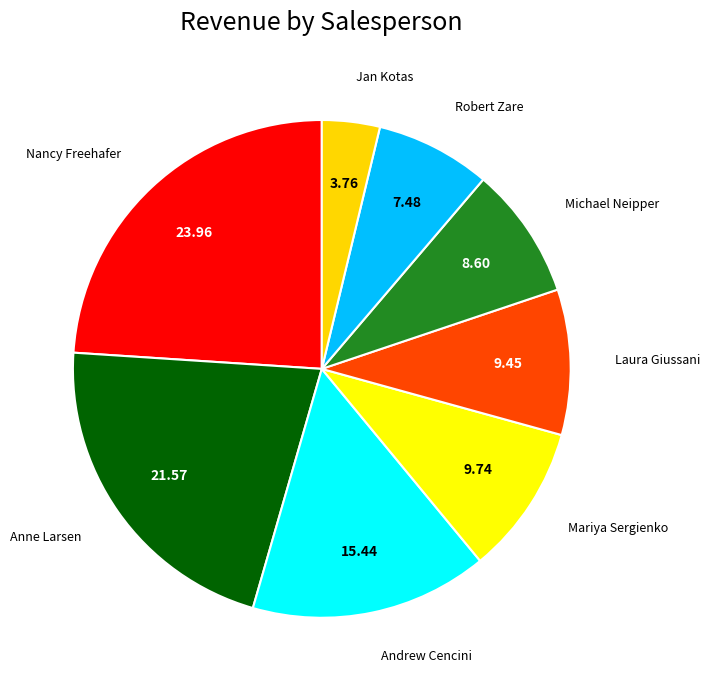

How many segments does this pie chart have?

8